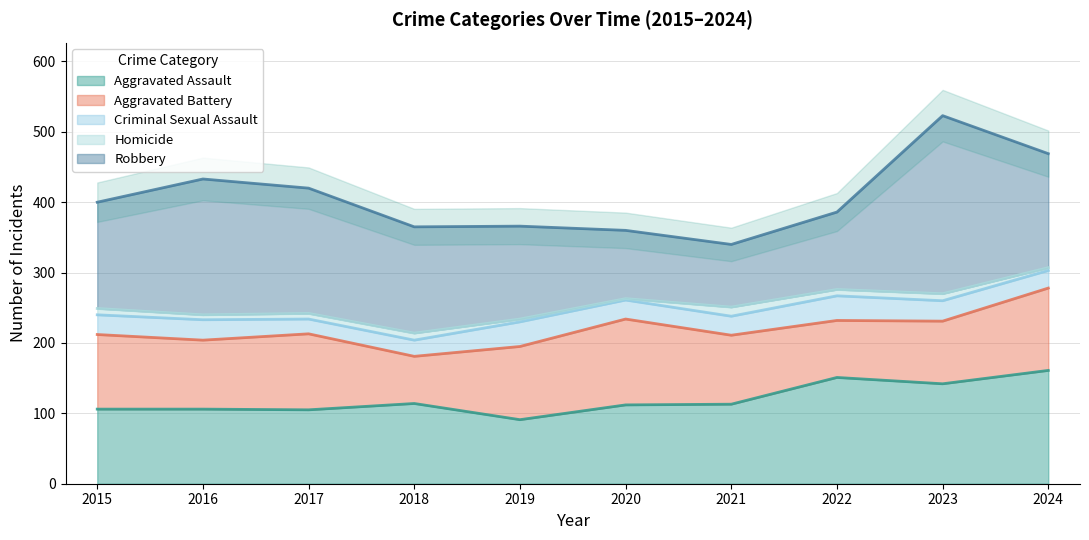

What value does the Homicide series have at 2022?

9